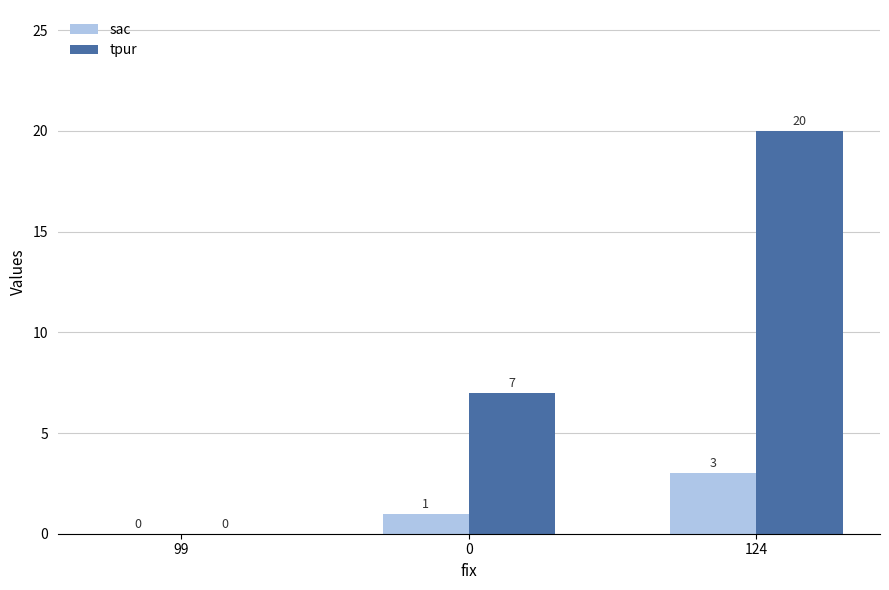

How many values in tpur are above zero?

2